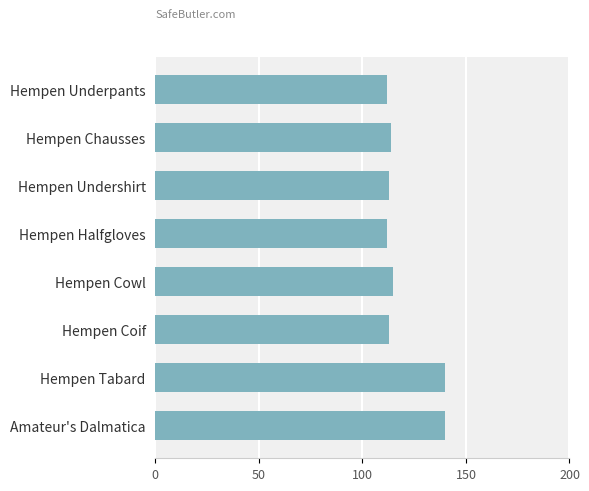

How many data points are less than 114?

4